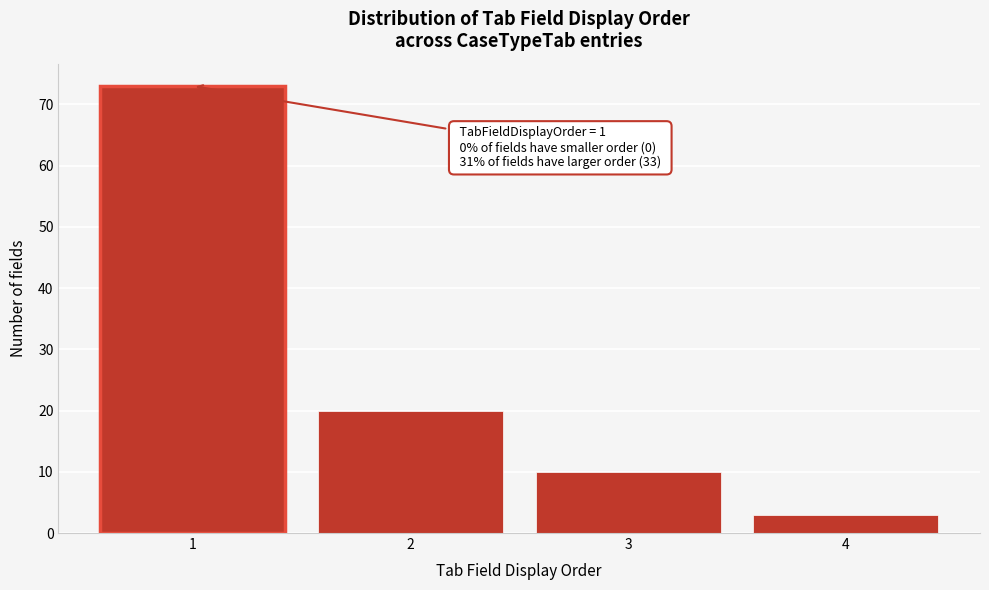

Reading left to right, transcribe all the data shown in this chart.

1=73	2=20	3=10	4=3